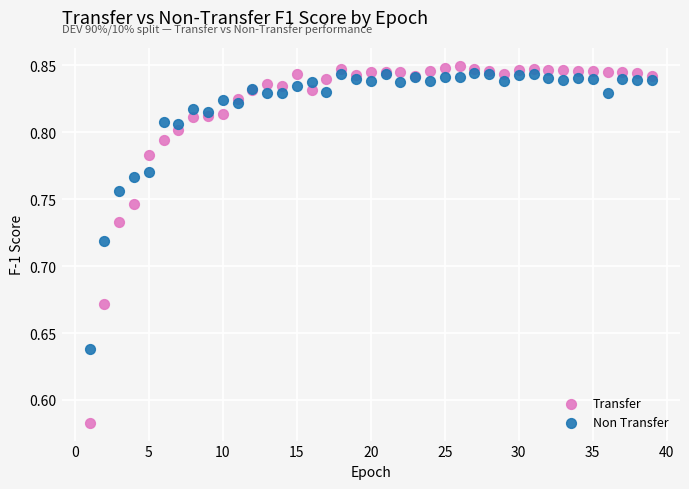

Which series contains the highest Y value?

Transfer